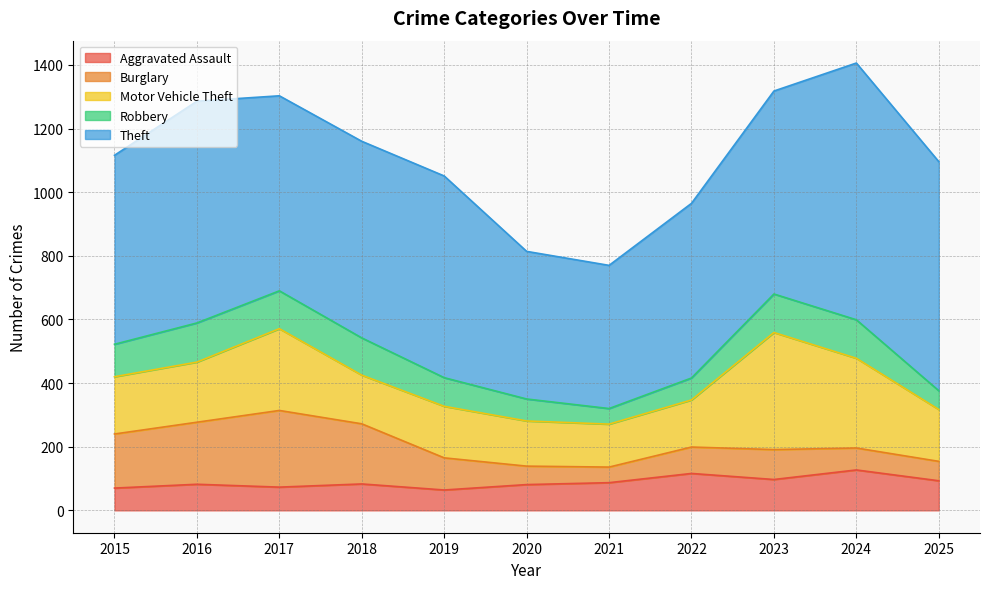

What is the sum of all Motor Vehicle Theft values?

2179